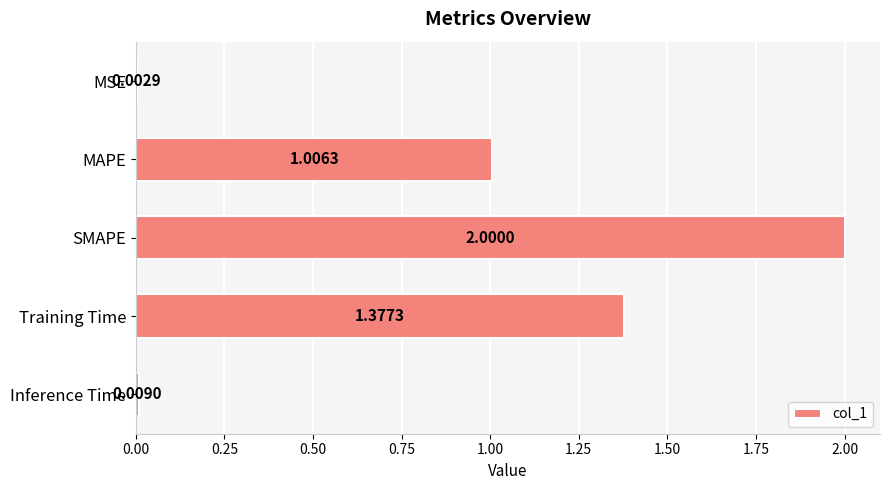

What is the greatest value displayed?

2.0